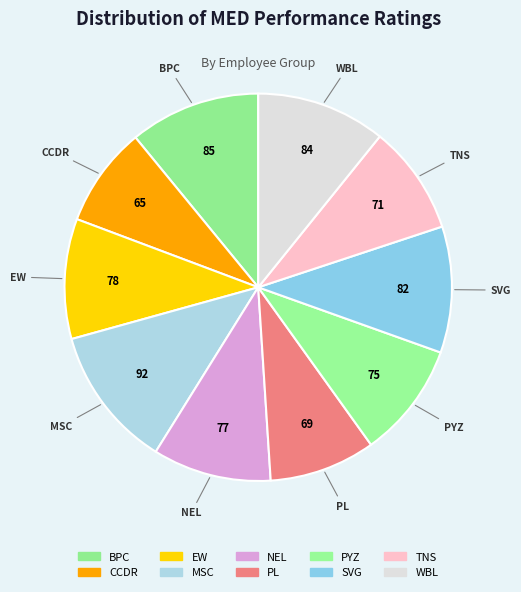

Count the number of slices in the pie.

10